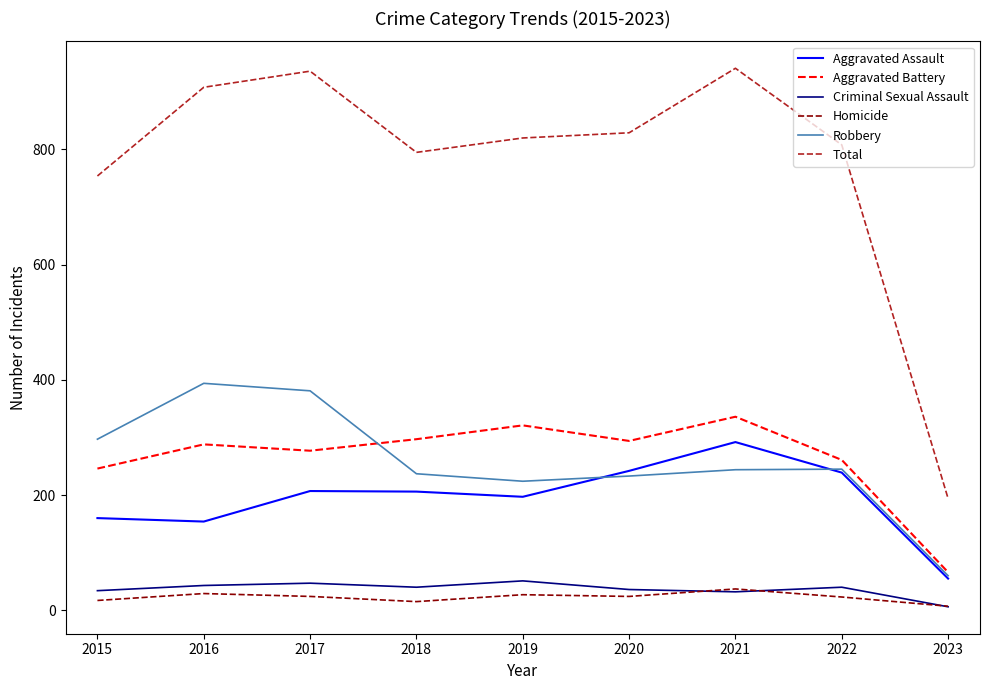

Is it true that Total equals 240 at 2021?

False